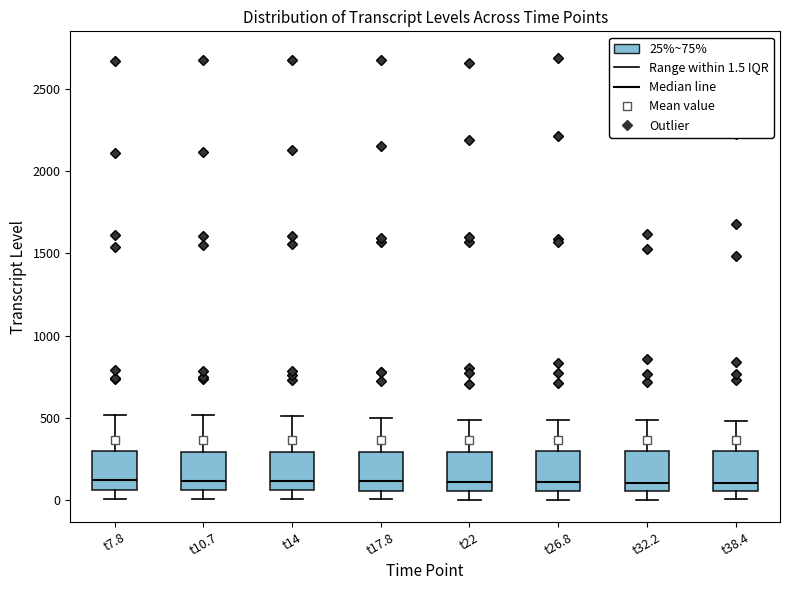

Reading left to right, transcribe this box plot: for each box, give where its median line is, the range the box spans, and where its two whiskers end, as read against the y-axis. The values are not printed on the chart, so give them approximately, as read against the axis.

t7.8: median 100, box 50 to 300, whiskers 0 to 500
t10.7: median 100, box 50 to 300, whiskers 0 to 500
t14: median 100, box 50 to 300, whiskers 0 to 500
t17.8: median 100, box 50 to 300, whiskers 0 to 500
t22: median 100, box 50 to 300, whiskers 0 to 500
t26.8: median 100, box 50 to 300, whiskers 0 to 500
t32.2: median 100, box 50 to 300, whiskers 0 to 500
t38.4: median 100, box 50 to 300, whiskers 0 to 500